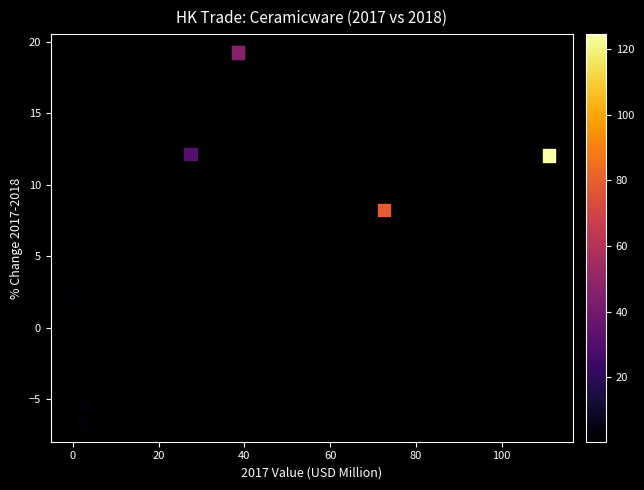

What Y value in the scatter plot is closest to 6?

8.2